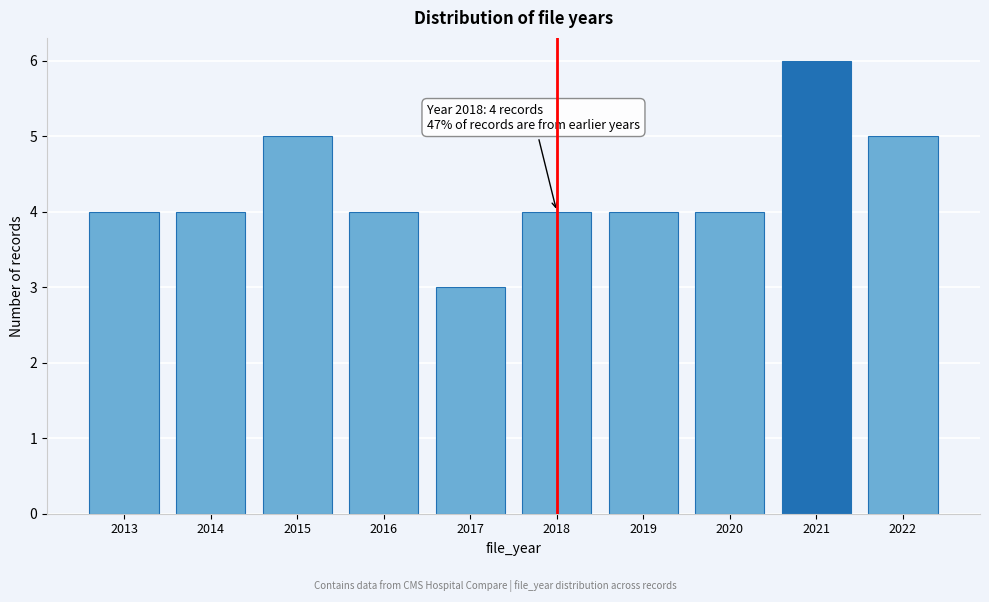

Reading left to right, extract all data points from this chart.

4	4	5	4	3	4	4	4	6	5